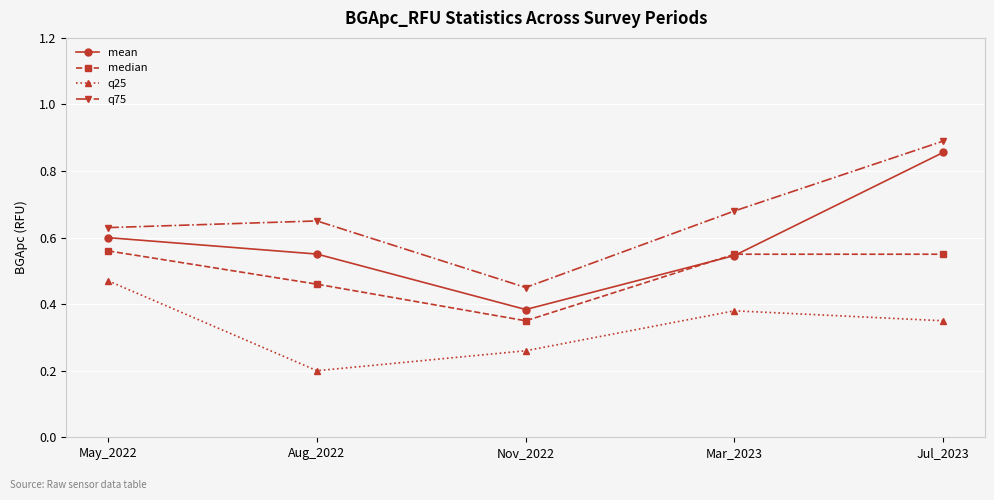

Is this an area chart (filled region under the line)?

No